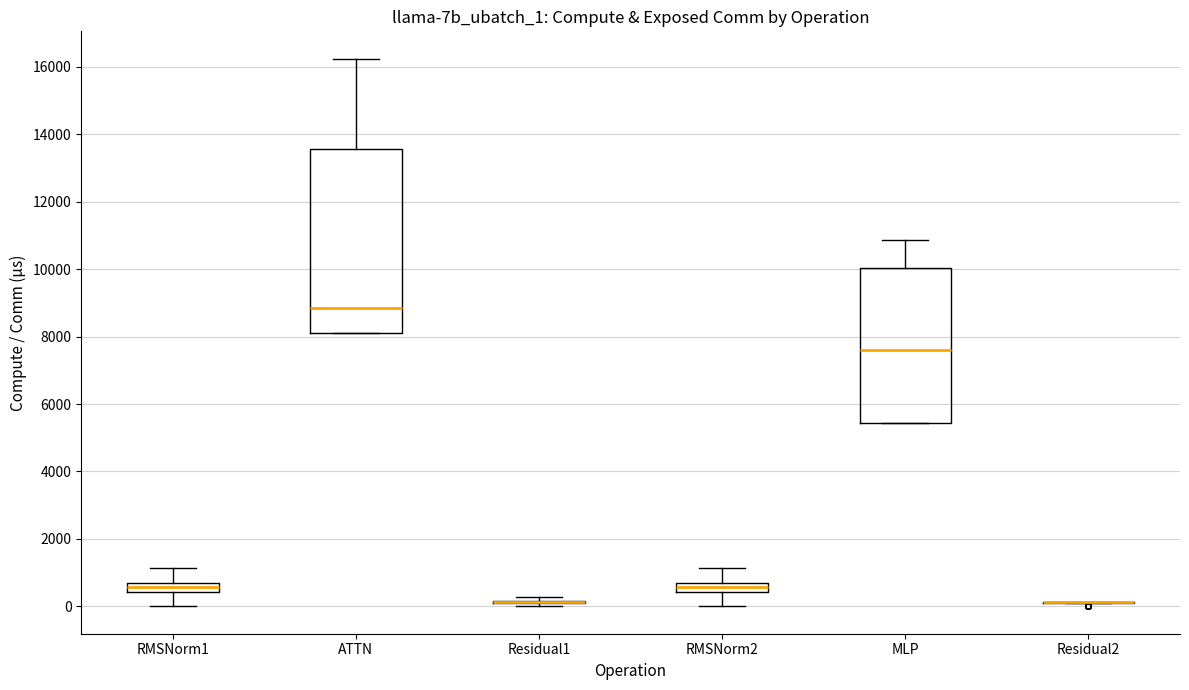

Comparing the boxes themselves (not the whiskers), which one is the tallest?

ATTN